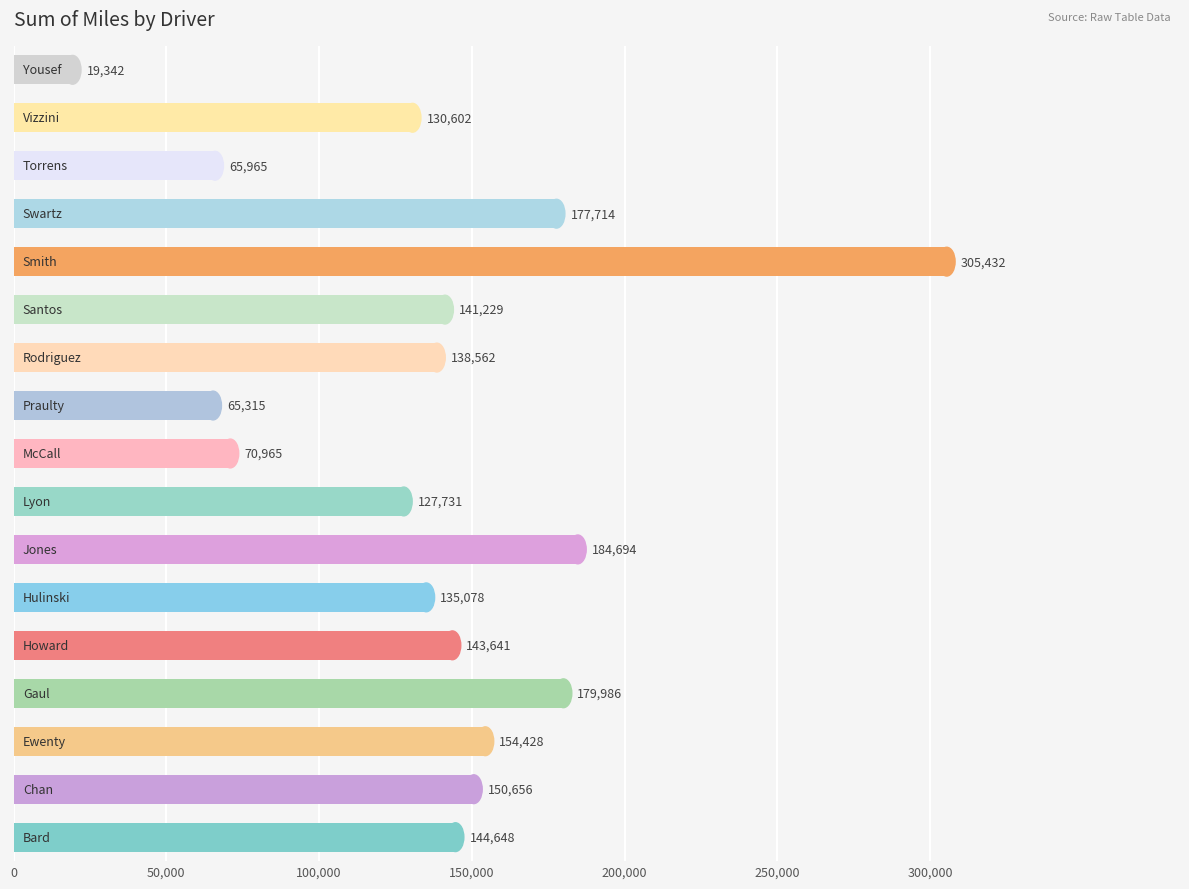

What is the smallest value displayed?

19341.7